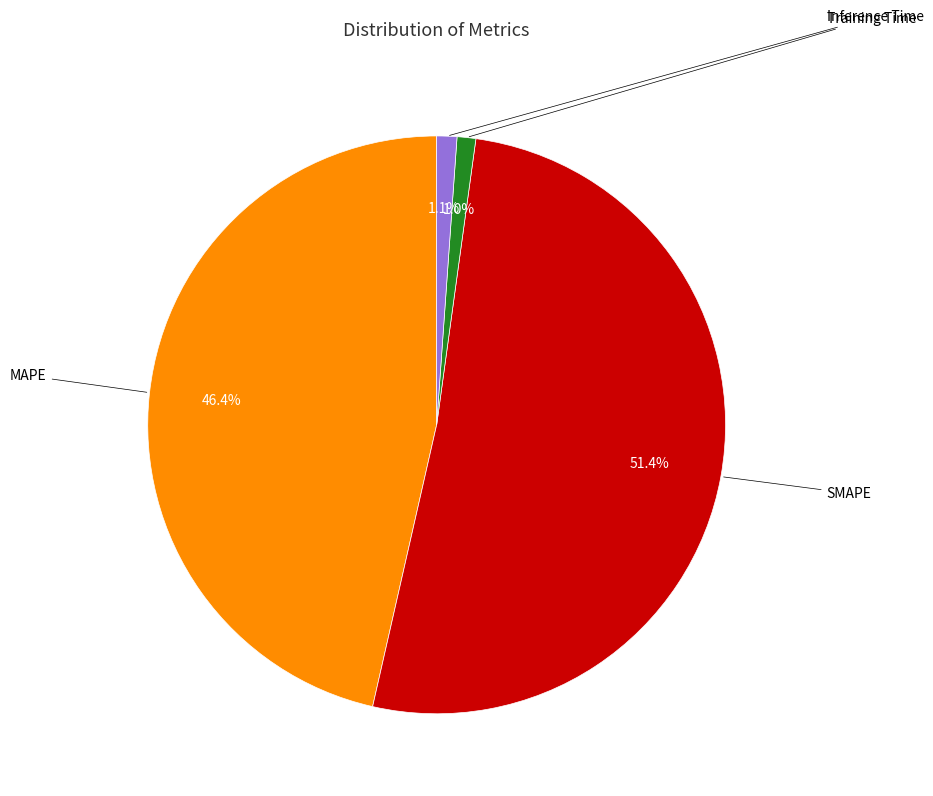

Does any single category account for the majority?

Yes